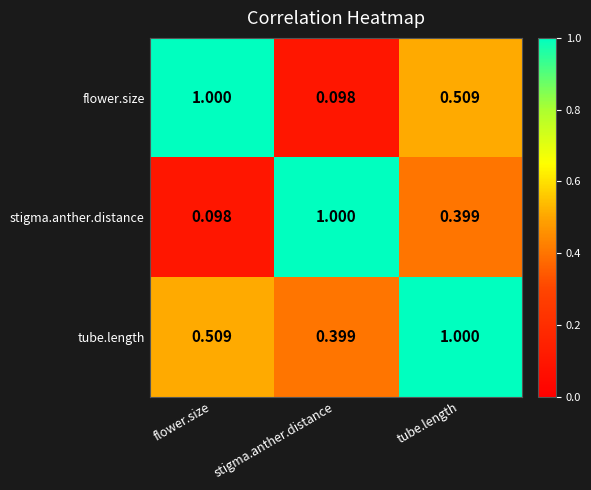

Rank the series by their average value, from lowest to highest.

stigma.anther.distance, flower.size, tube.length